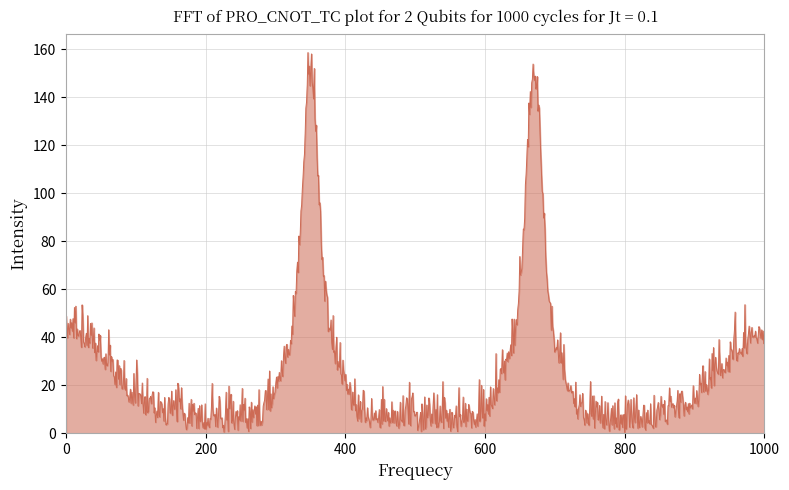

What is the greatest value displayed?

158.7